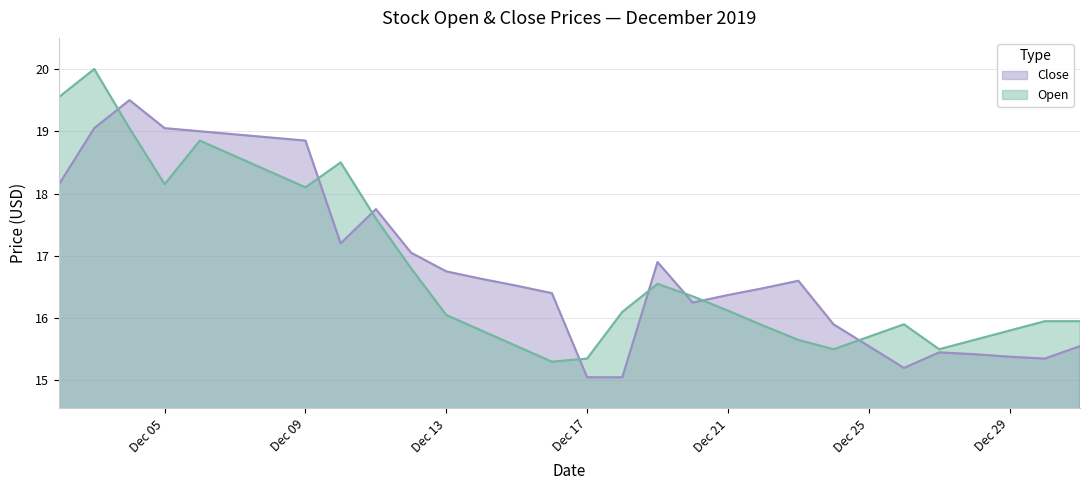

At which label is Open closest to 17?

2019-12-12